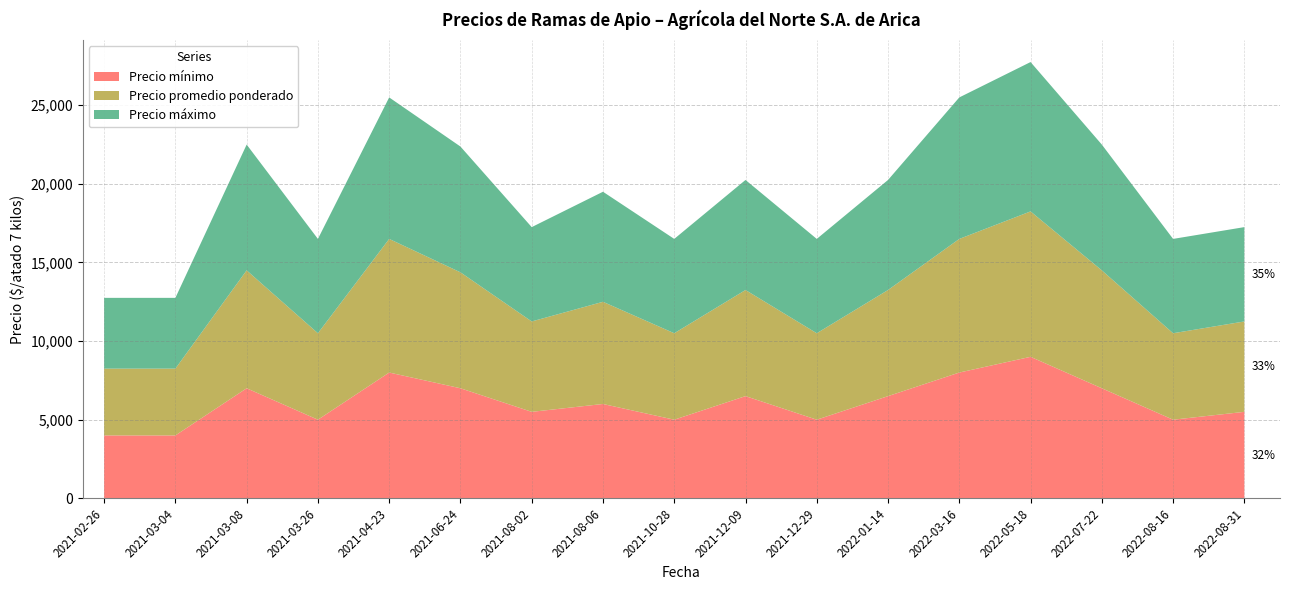

Reading right to left, what are all the values shown in this chart?

Precio mínimo: 5500	5000	7000	9000	8000	6500	5000	6500	5000	6000	5500	7000	8000	5000	7000	4000	4000
Precio promedio ponderado: 5750	5500	7500	9250	8500	6750	5500	6750	5500	6500	5750	7375	8500	5500	7500	4250	4250
Precio máximo: 6000	6000	8000	9500	9000	7000	6000	7000	6000	7000	6000	8000	9000	6000	8000	4500	4500